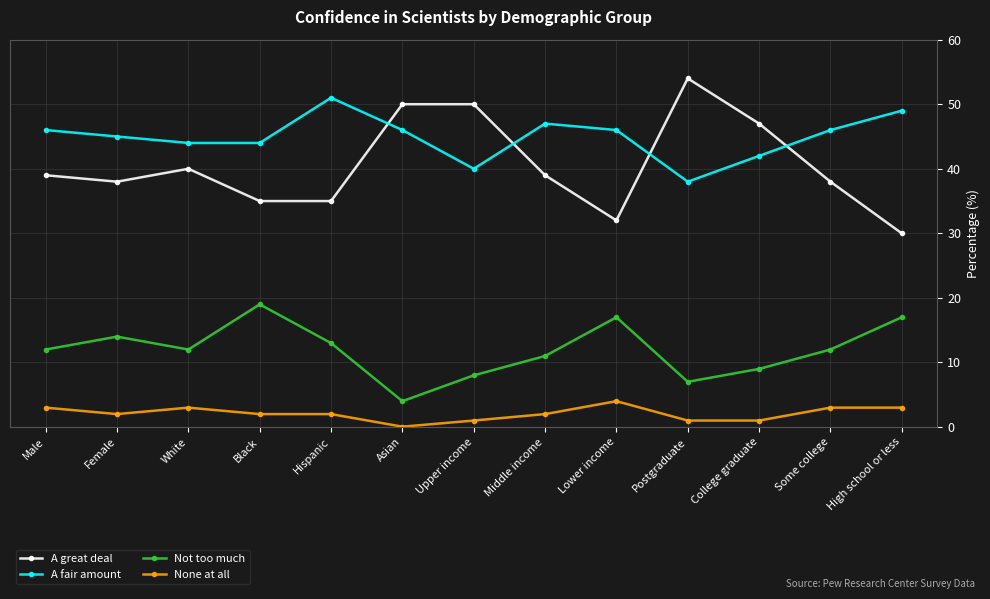

What is the sum of the A great deal values at White and Female?

78.0